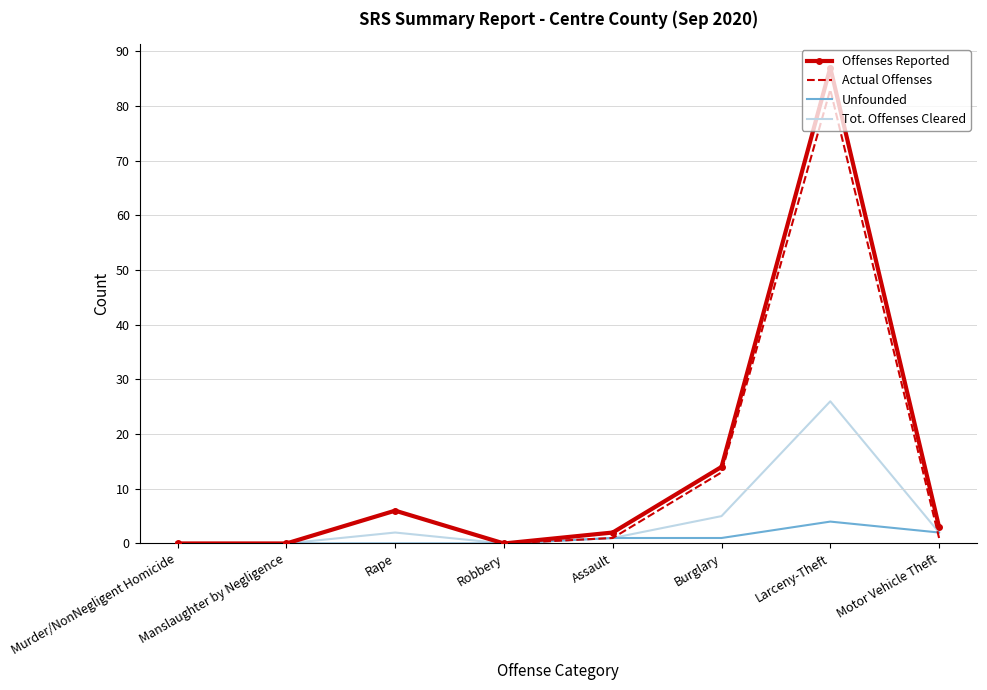

Reading right to left, transcribe all the data shown in this chart.

Offenses Reported: 3	87	14	2	0	6	0	0
Actual Offenses: 1	83	13	1	0	6	0	0
Unfounded: 2	4	1	1	0	0	0	0
Tot. Offenses Cleared: 2	26	5	1	0	2	0	0